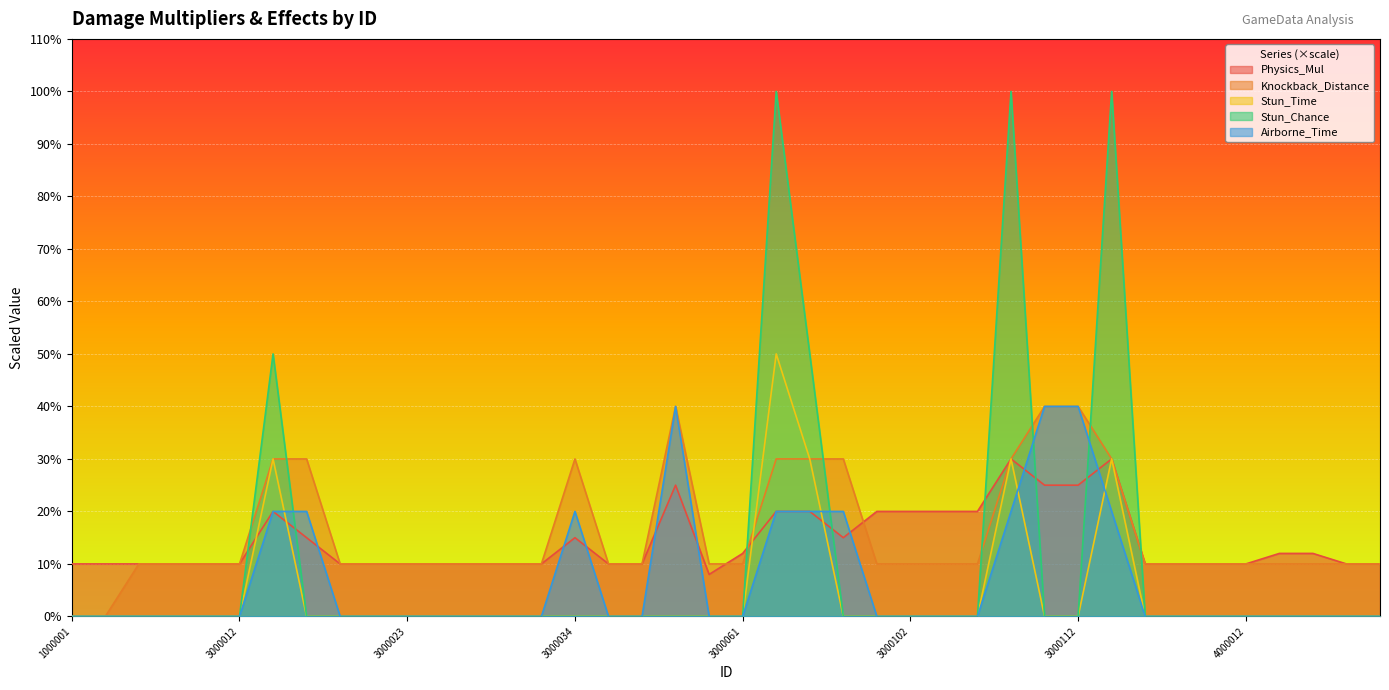

How many lines are shown in the chart?

5